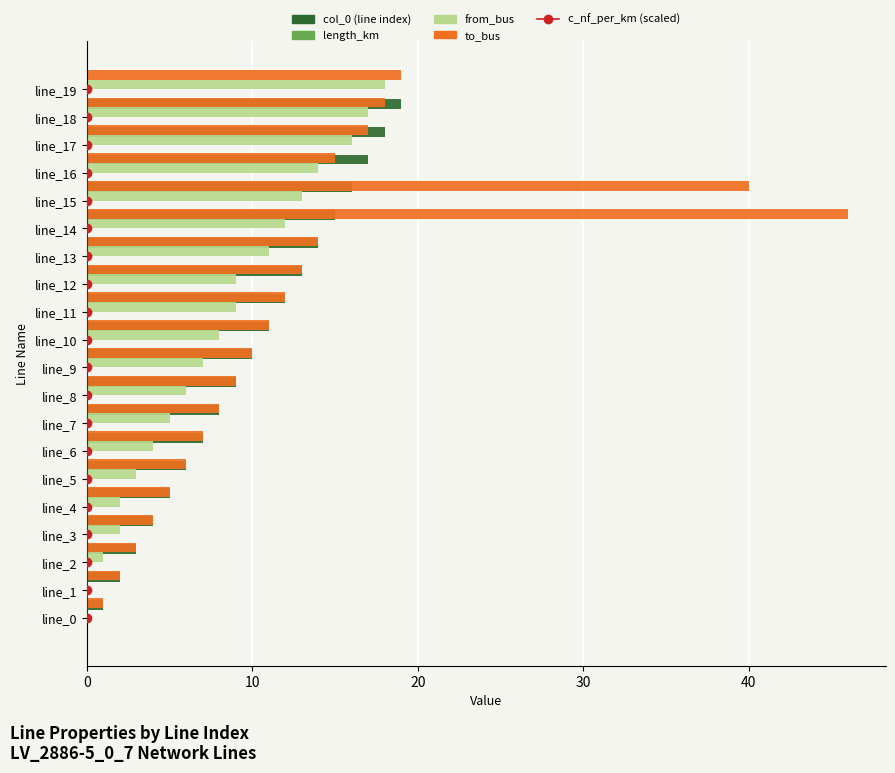

Which series has the largest total across all categories?

to_bus